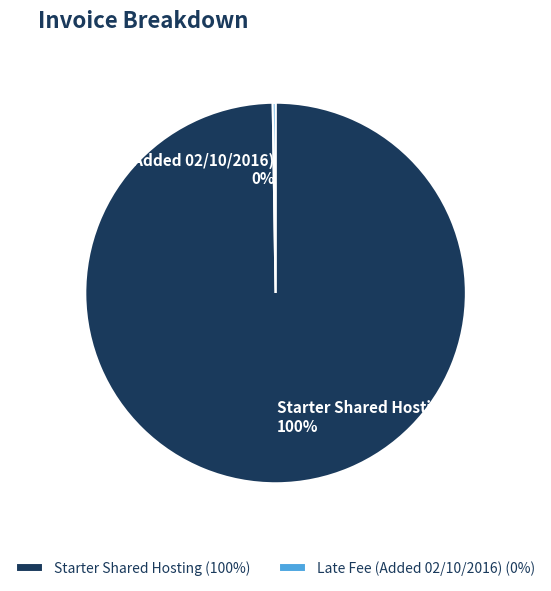

Is it true that Starter Shared Hosting is 100% of the pie?

True